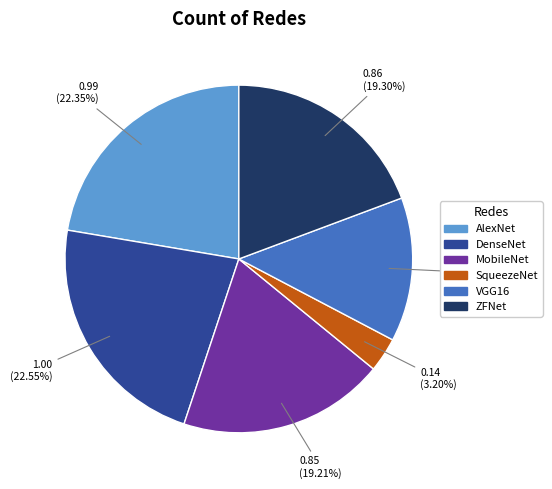

How much of the chart is everything except MobileNet?

80.8%